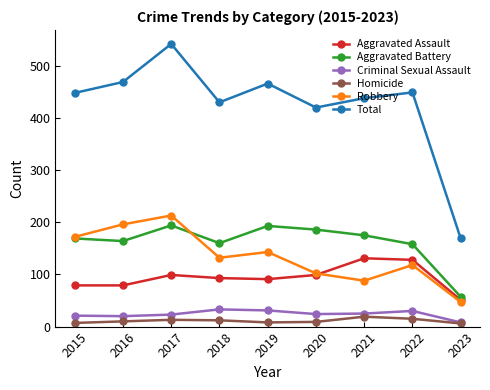

True or false: Aggravated Battery and Homicide cross at least once.

False